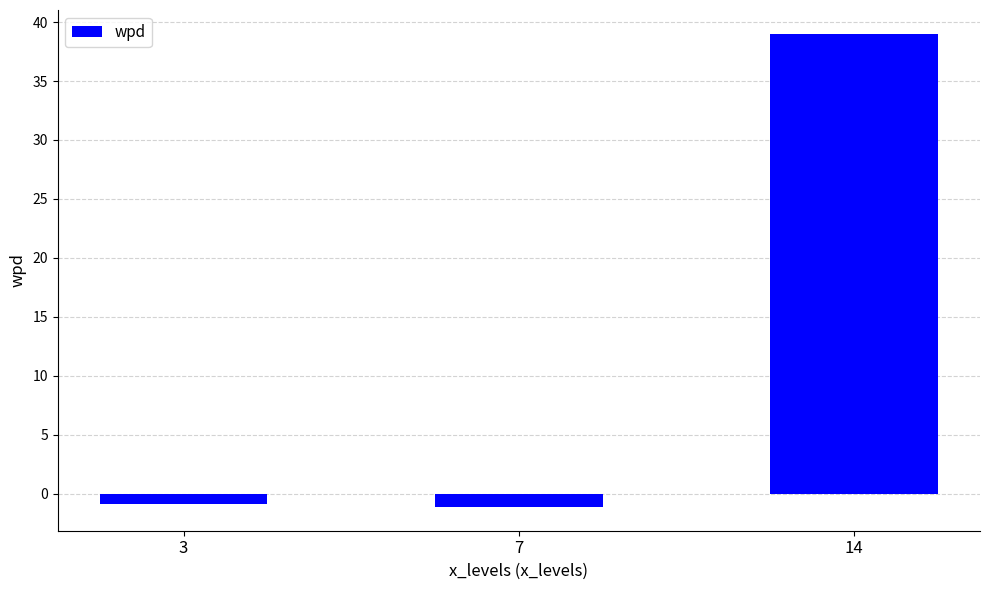

The chart shows a value of 13.5 at 14. True or false?

False